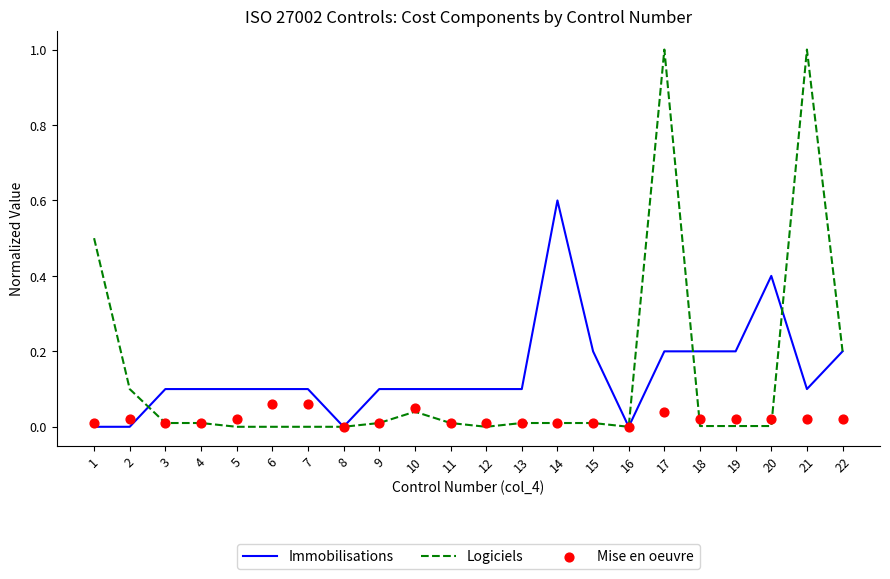

What are all the series names shown in the legend?

Immobilisations, Logiciels, Mise en oeuvre